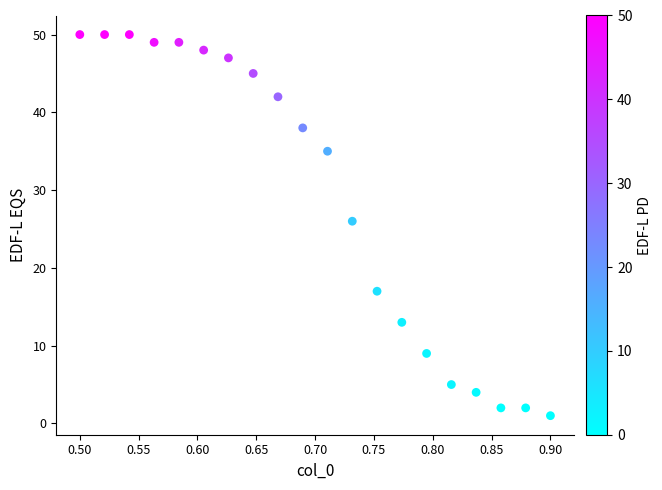

What Y value in the scatter plot is closest to 25?

26